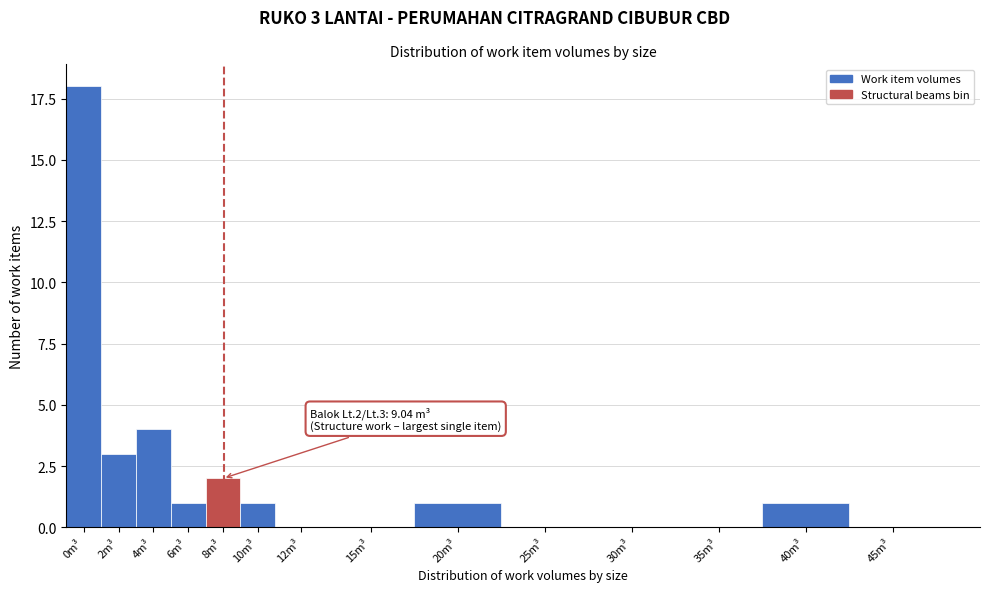

Reading left to right, list all the values displayed in this chart.

0m³=18	2m³=3	4m³=4	6m³=1	8m³=2	10m³=1	12m³=0	15m³=0	20m³=1	25m³=0	30m³=0	35m³=0	40m³=1	45m³=0